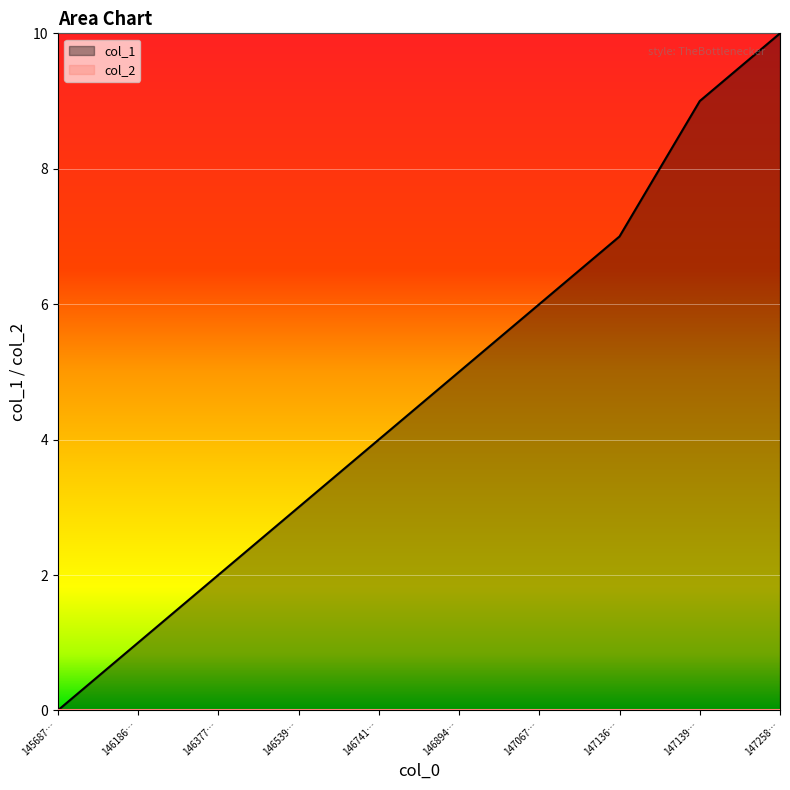

Which series changed the most between 146186… and 147258…?

col_1